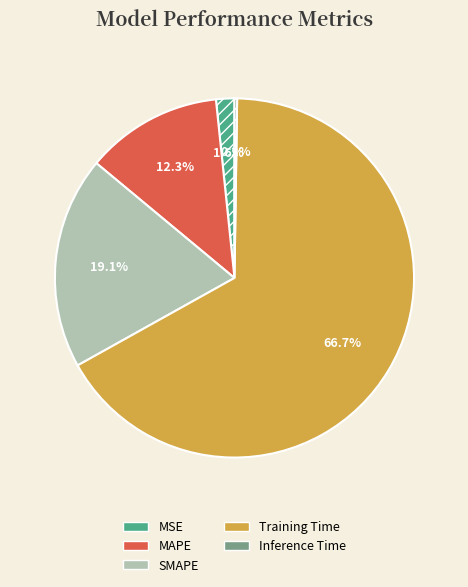

Which slice is the largest?

Training Time